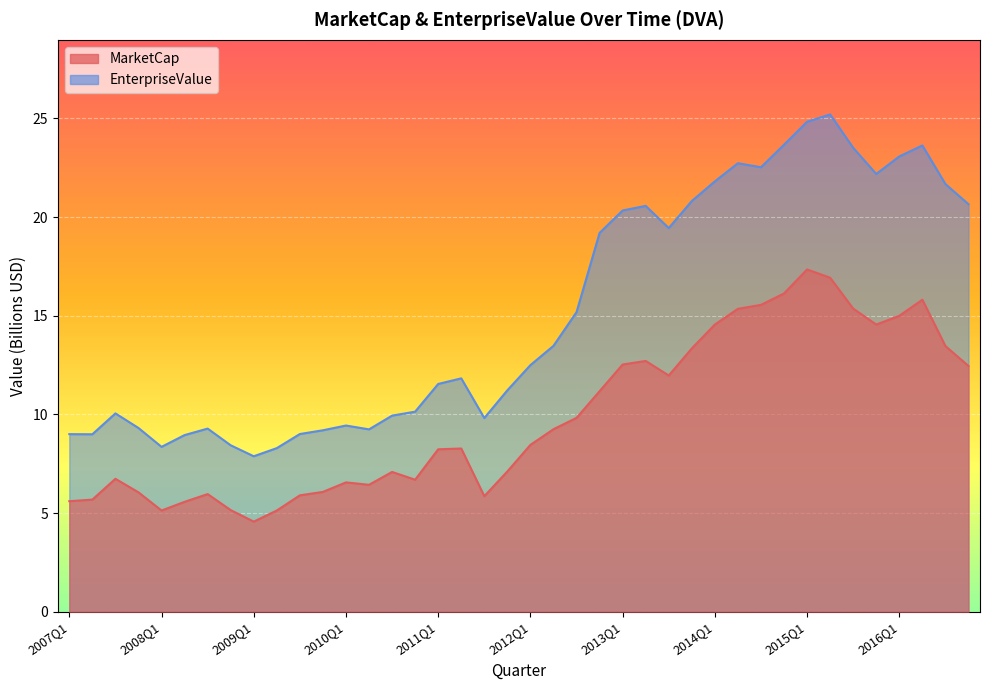

Rank the series by their maximum value, from lowest to highest.

MarketCap, EnterpriseValue